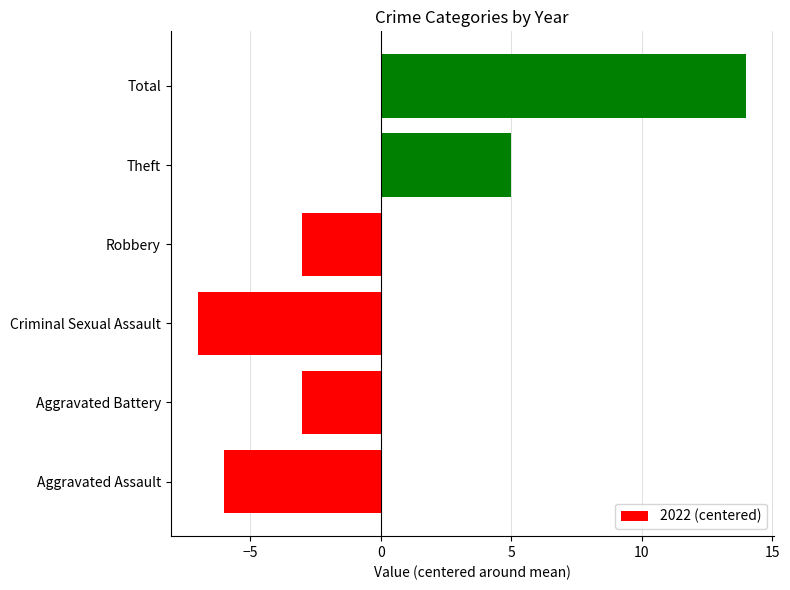

Reading bottom to top, extract all data points from this chart.

-6	-3	-7	-3	5	14